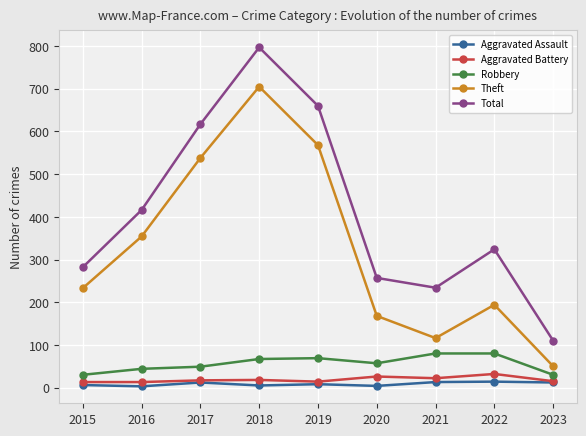

At which category does Total reach its first local peak?

2018